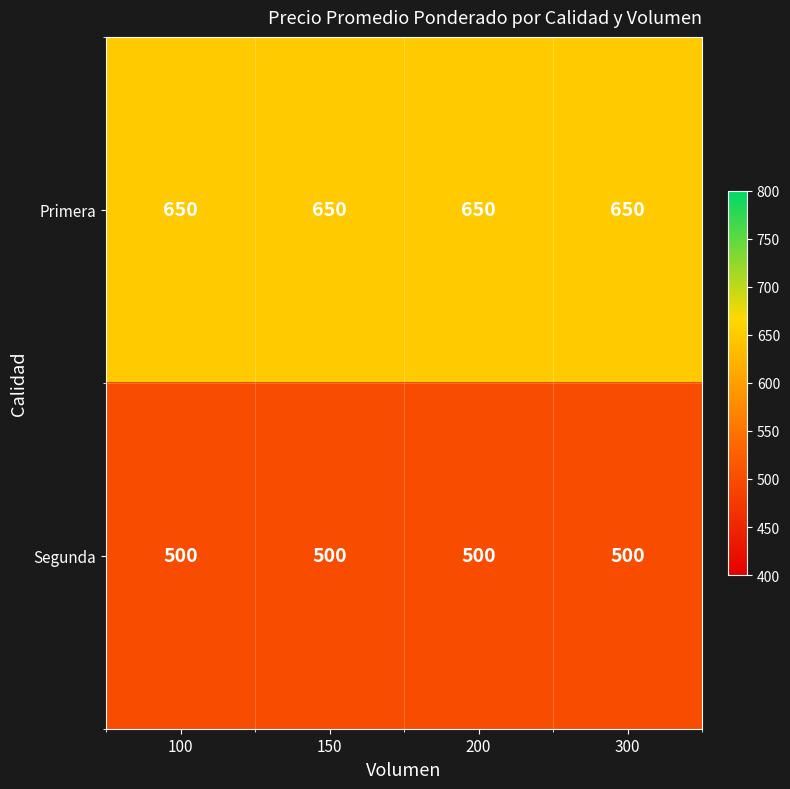

The value of Segunda at 100 is 217. True or false?

False